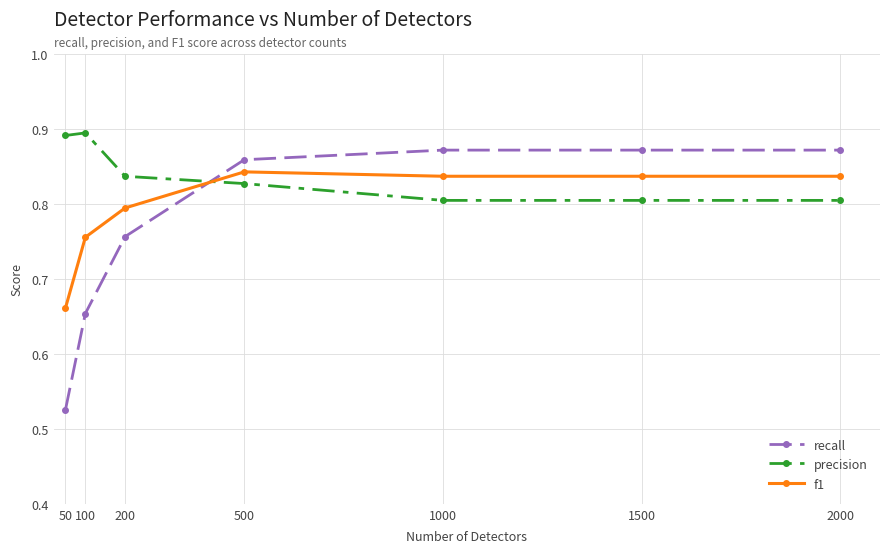

Which series has the largest range (max minus min)?

recall